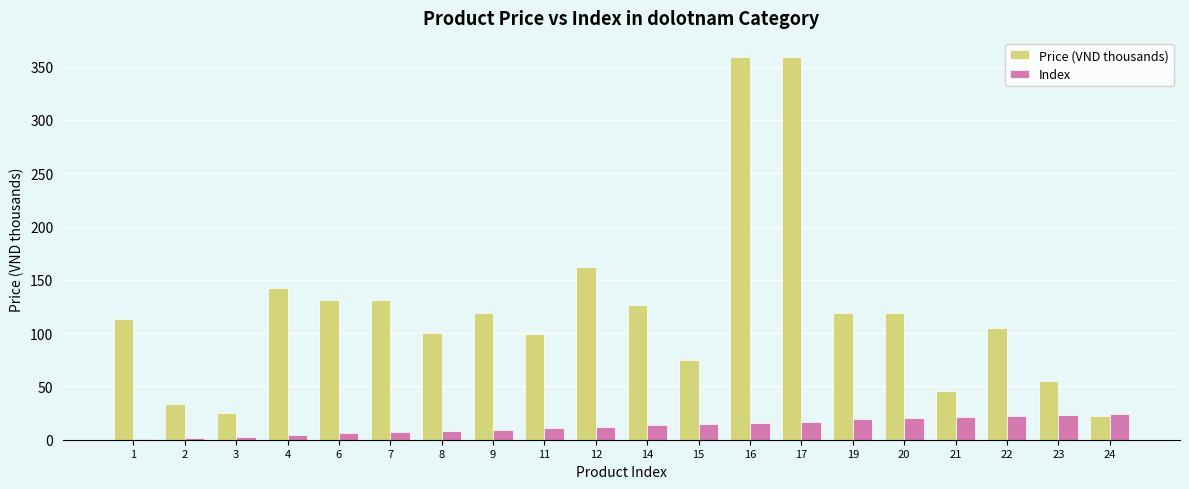

What is the highest value of the Index series?

24.0